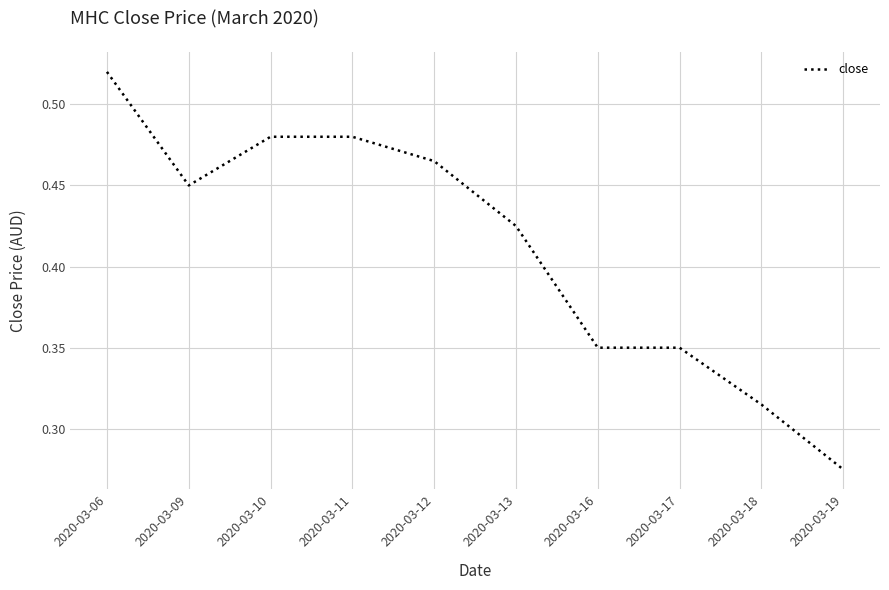

The value at 2020-03-16 is 0.6. True or false?

False